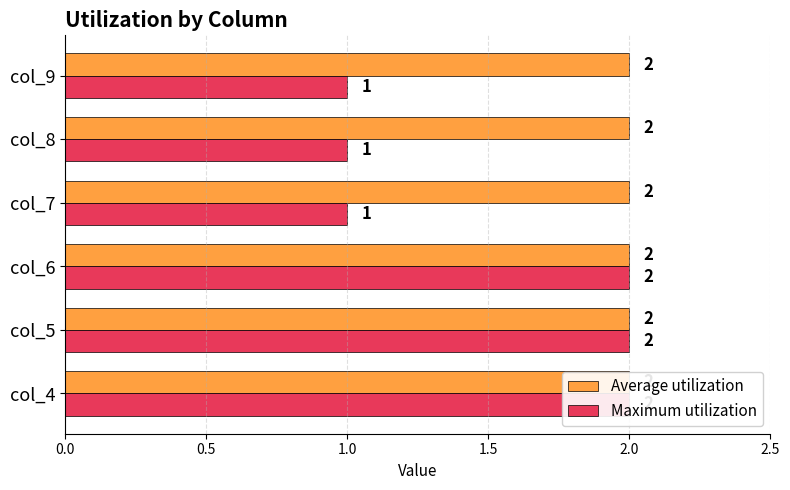

The value of Maximum utilization at col_5 is 3.5. True or false?

False